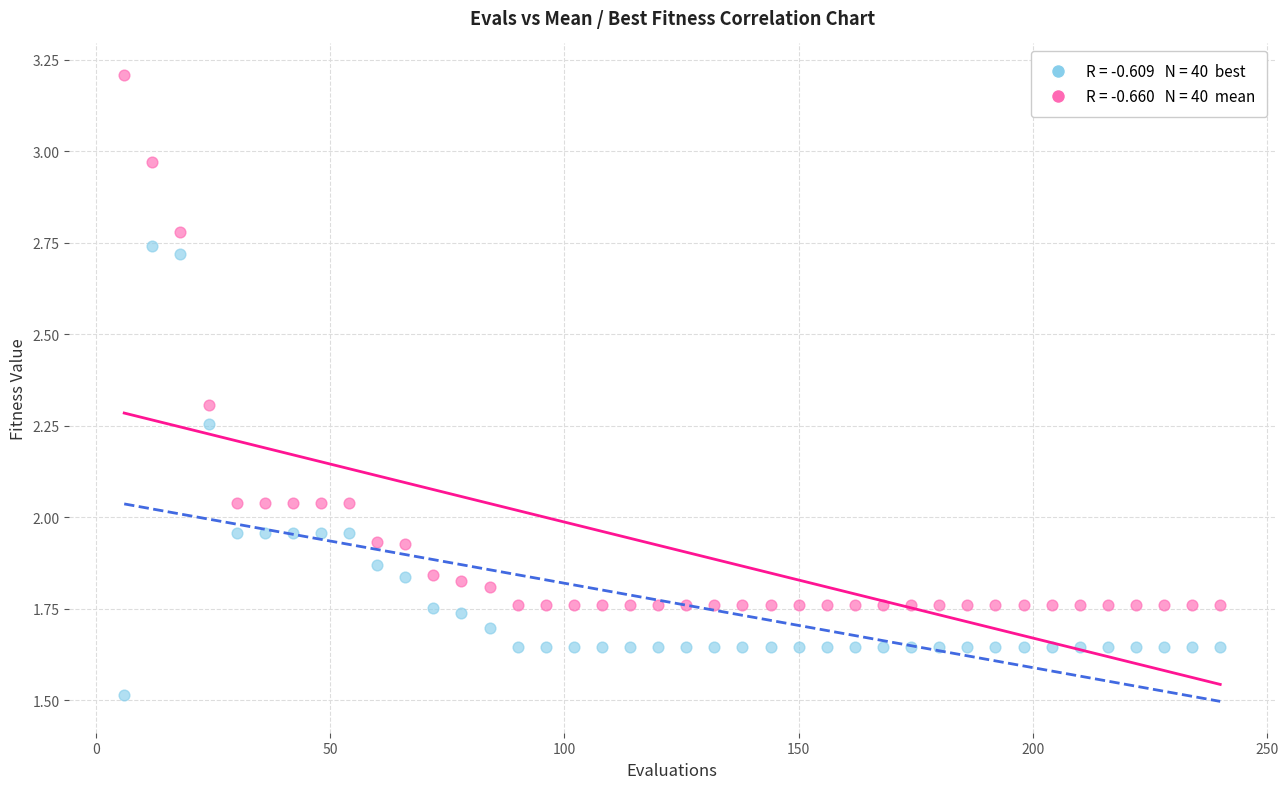

Across all data points, what is the range of X values (max minus min)?

234.0